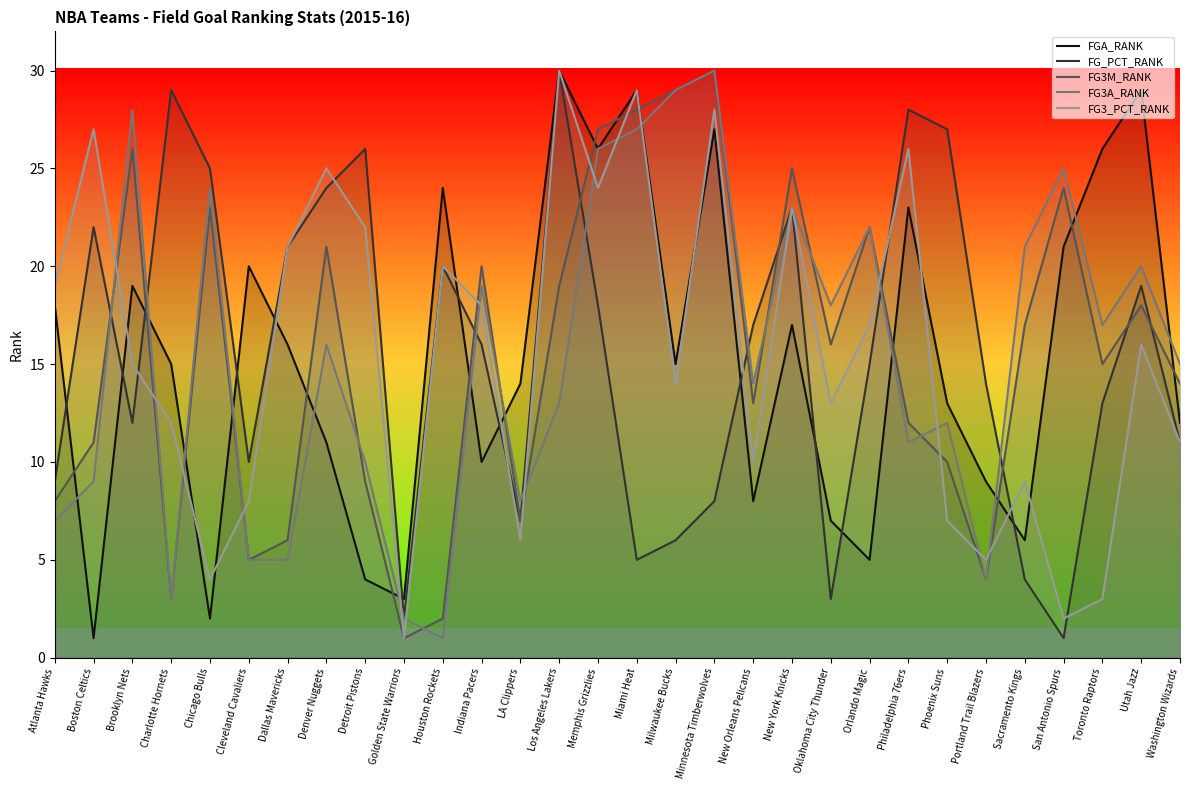

At Denver Nuggets, list the series in order from smallest to largest.

FGA_RANK, FG3A_RANK, FG3M_RANK, FG_PCT_RANK, FG3_PCT_RANK